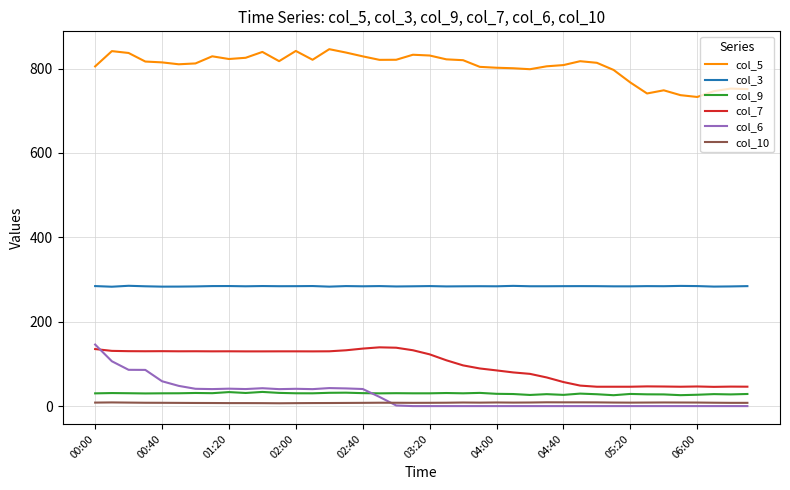

What is the highest value of the col_9 series?

33.6